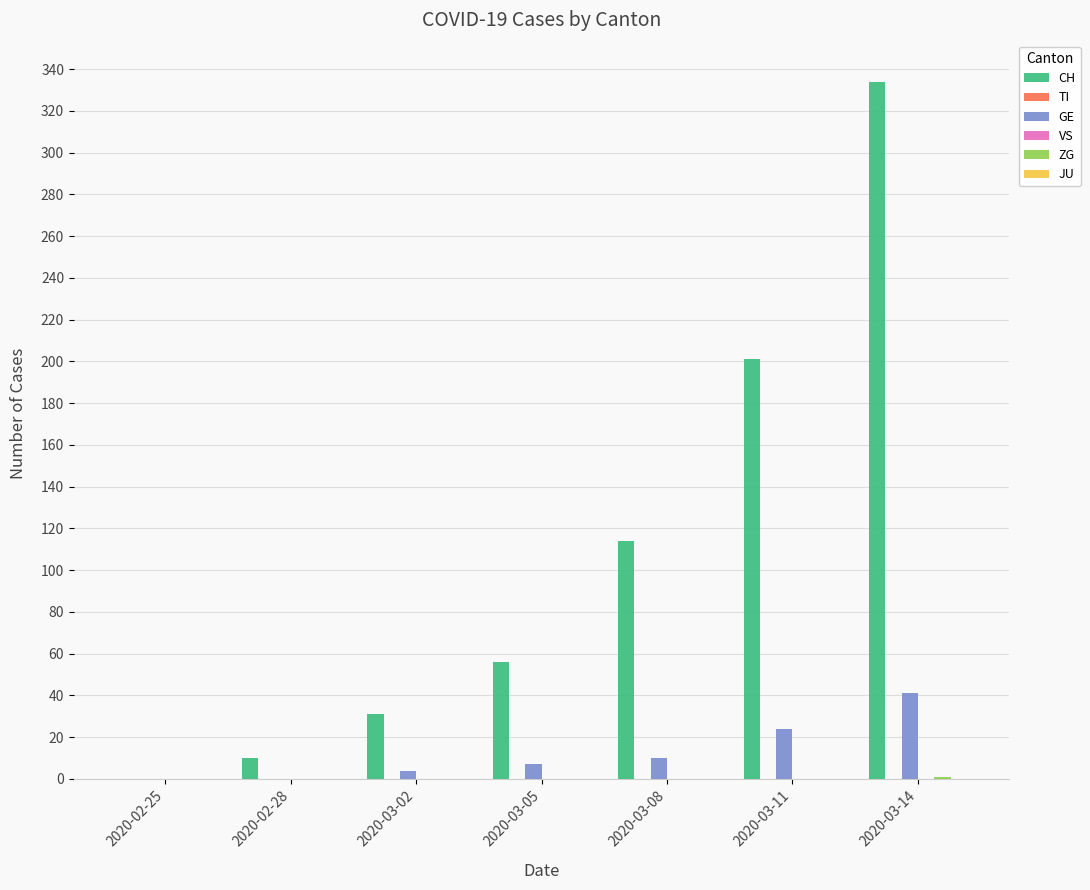

At which category is the sum across all series the highest?

2020-03-14